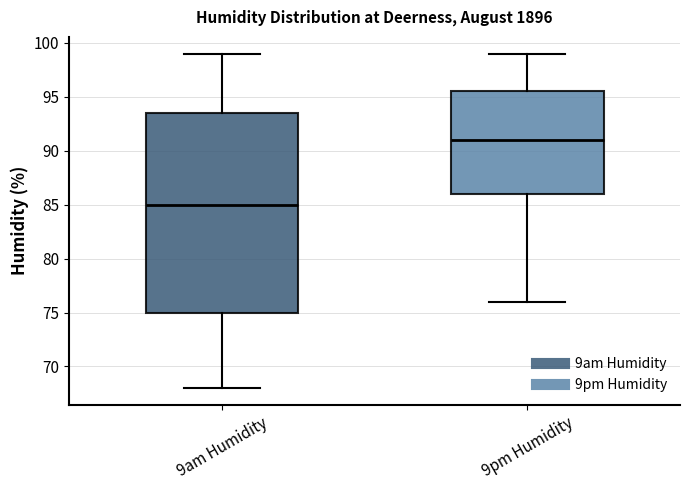

Reading left to right, read every box against the y-axis: the position of its median line, the range the box covers, and the ends of its whiskers. The values are not printed on the chart, so give them approximately, as read against the axis.

9am Humidity: median 85.0, box 75.0 to 93.5, whiskers 68.0 to 99.0
9pm Humidity: median 91.0, box 86.0 to 95.5, whiskers 76.0 to 99.0